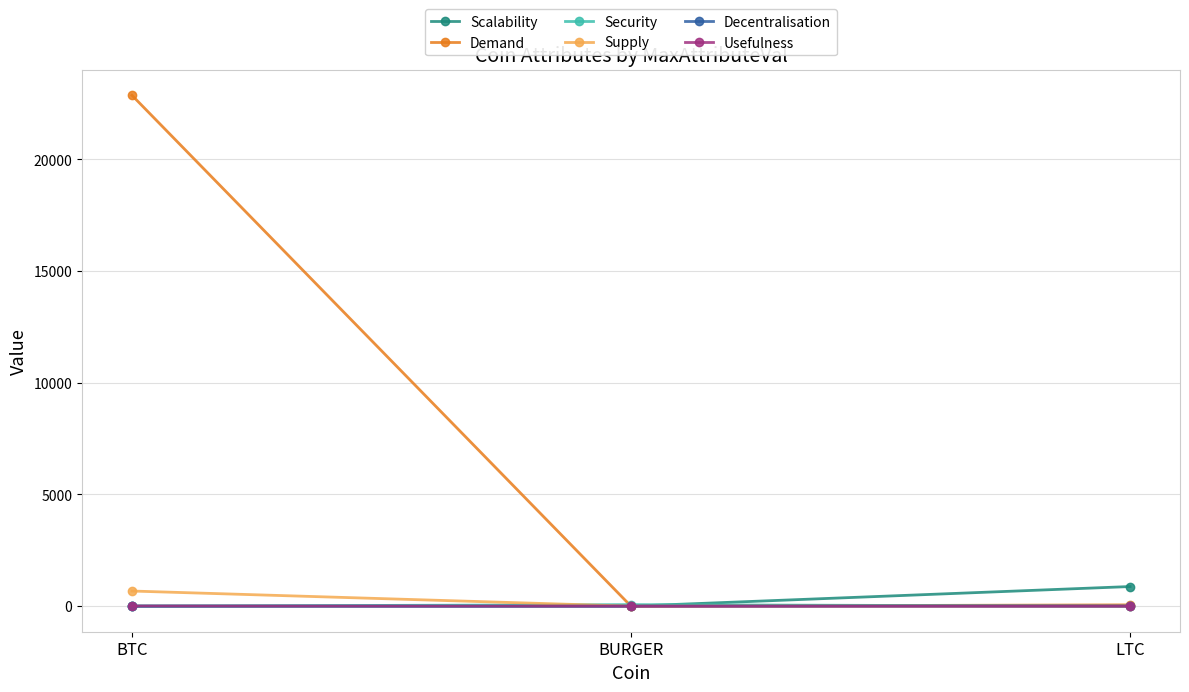

Is the value of Demand at BTC greater than the value of Supply at LTC?

Yes